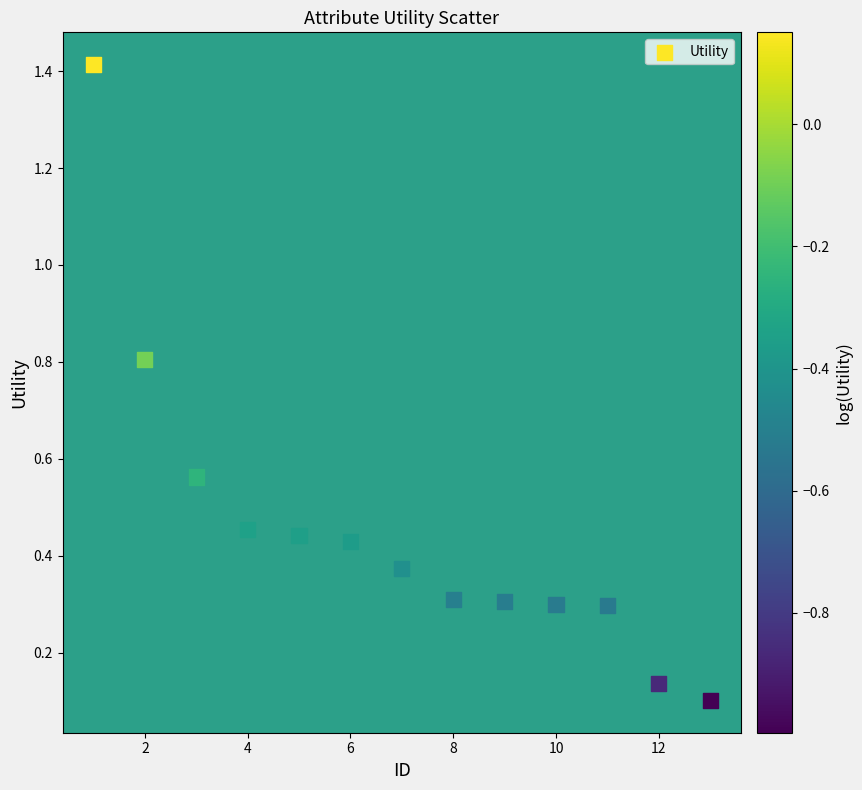

What is the range of Y values (max minus min)?

1.3